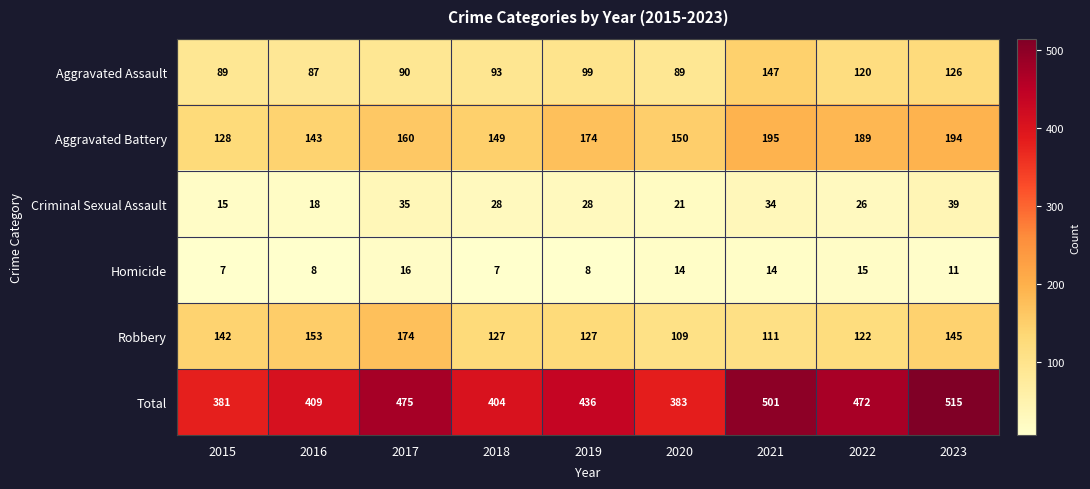

What is the difference between the maximum and minimum values in the Total series?

134